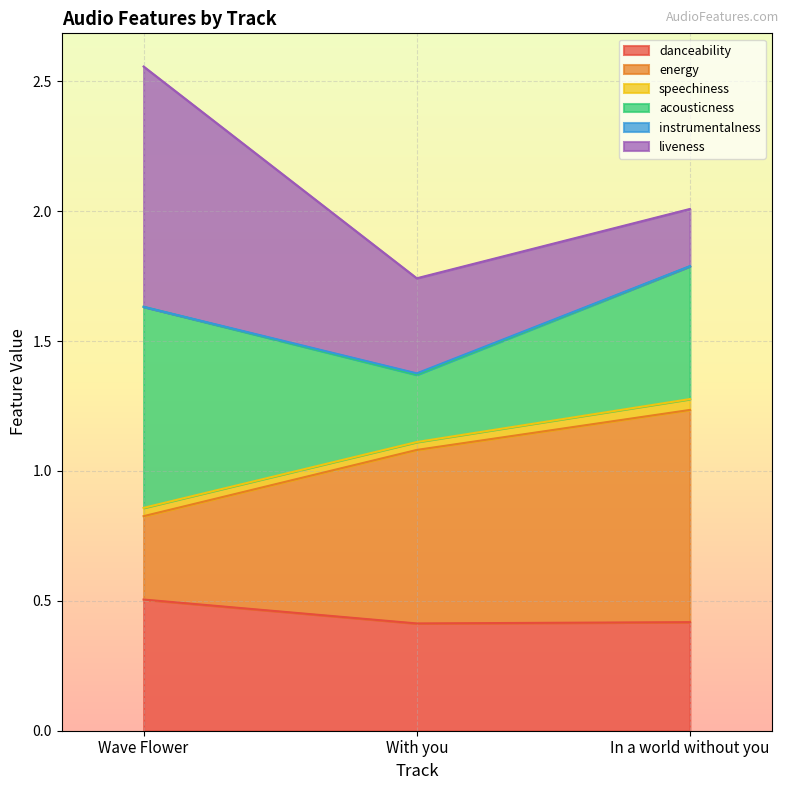

What is the label of the 3rd point from the right?

Wave Flower